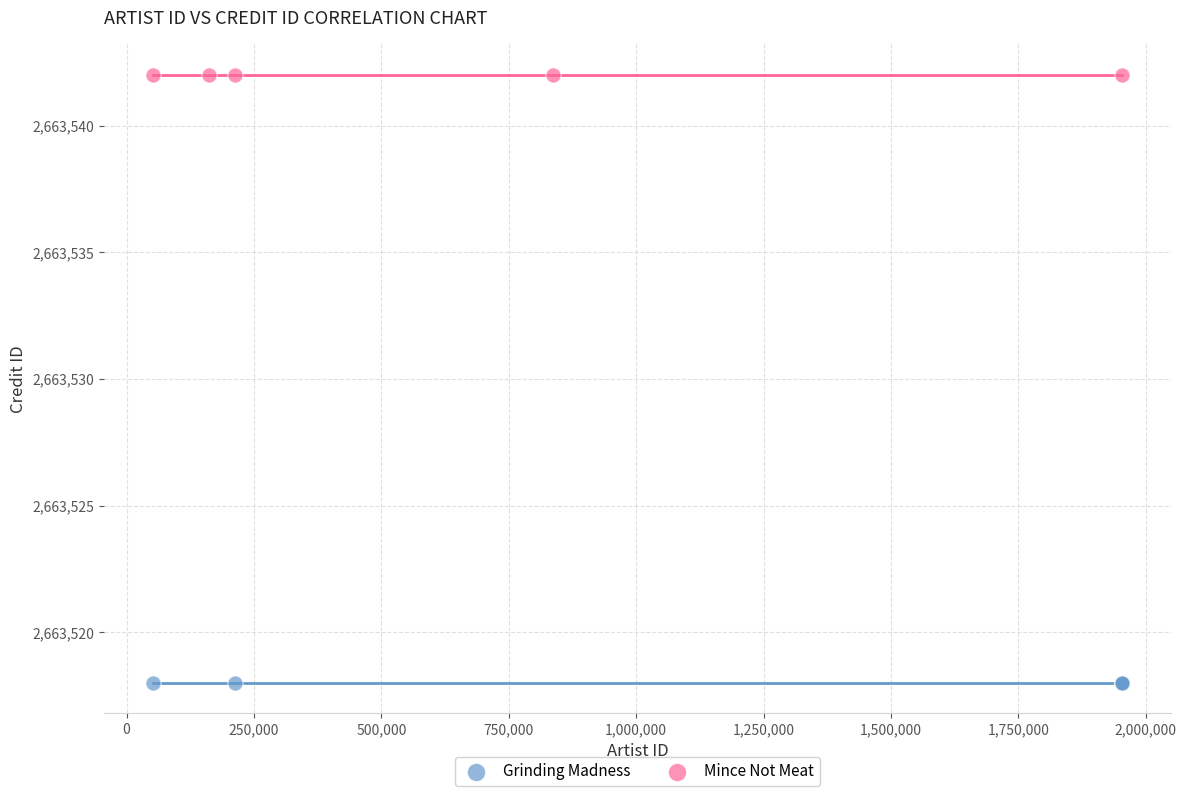

Which series contains the highest Y value?

Mince Not Meat